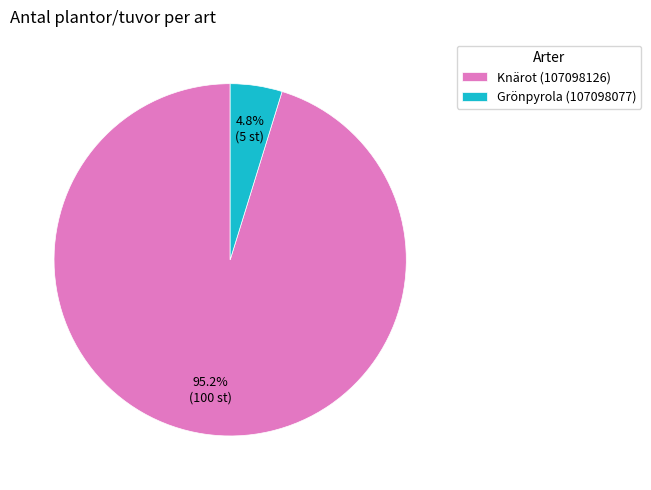

To the nearest percent, what is the difference between the Grönpyrola (107098077) and Knärot (107098126) slice percentages?

90%